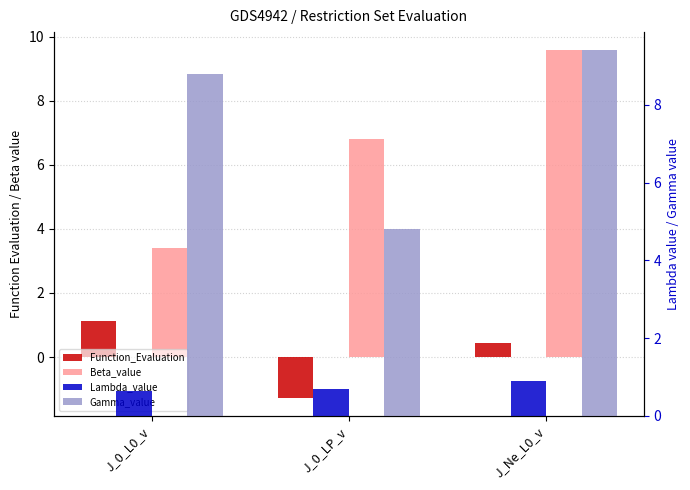

True or false: Beta_value has a value of 3.4 at J_0_L0_v.

True